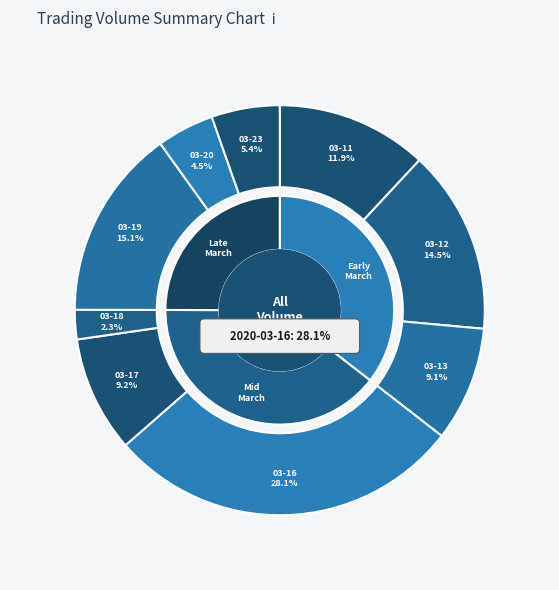

Is there any slice that represents more than half of the pie?

No